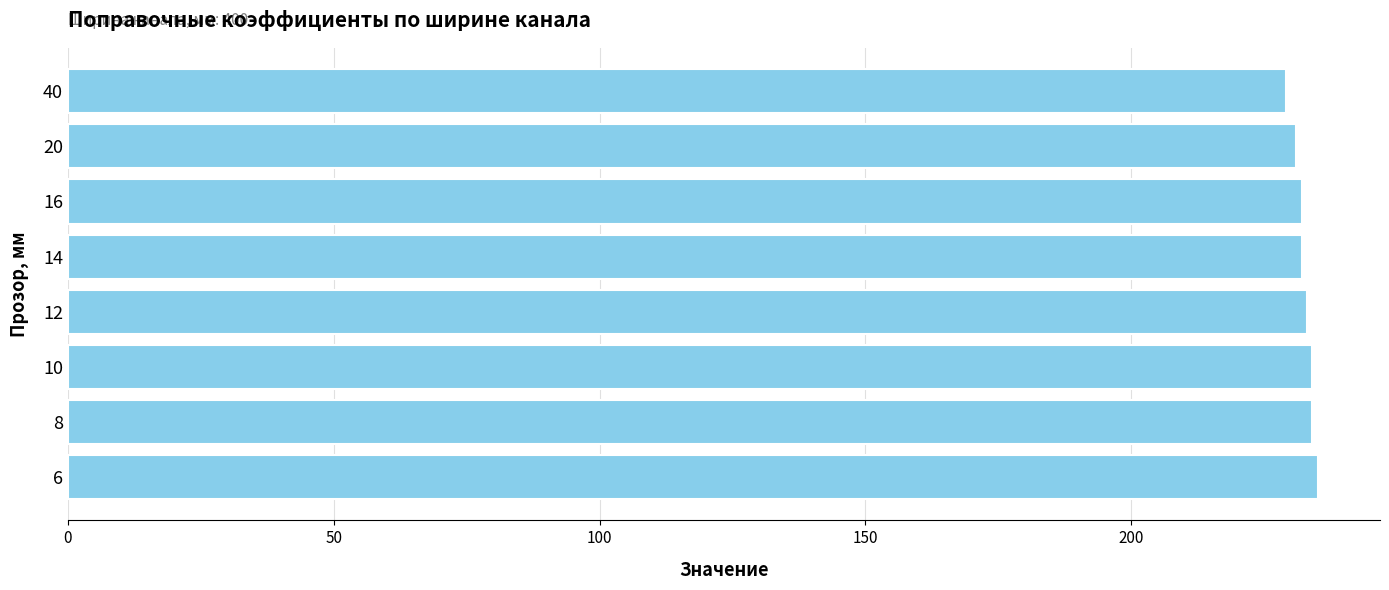

Reading bottom to top, list all the values displayed in this chart.

6=235	8=234	10=234	12=233	14=232	16=232	20=231	40=229